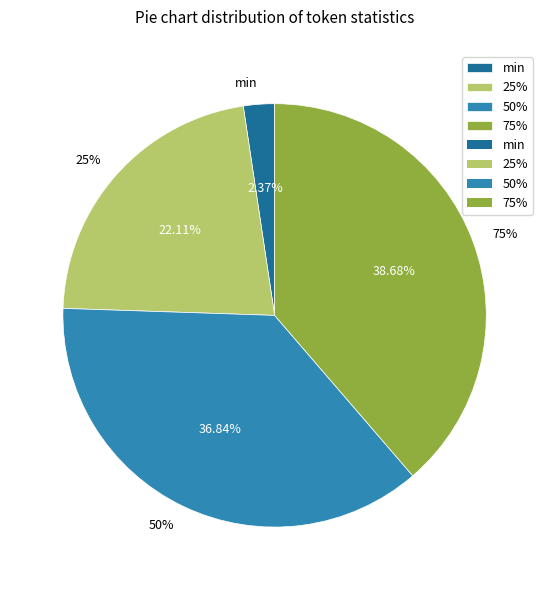

True or false: 50% accounts for 46% of the total.

False